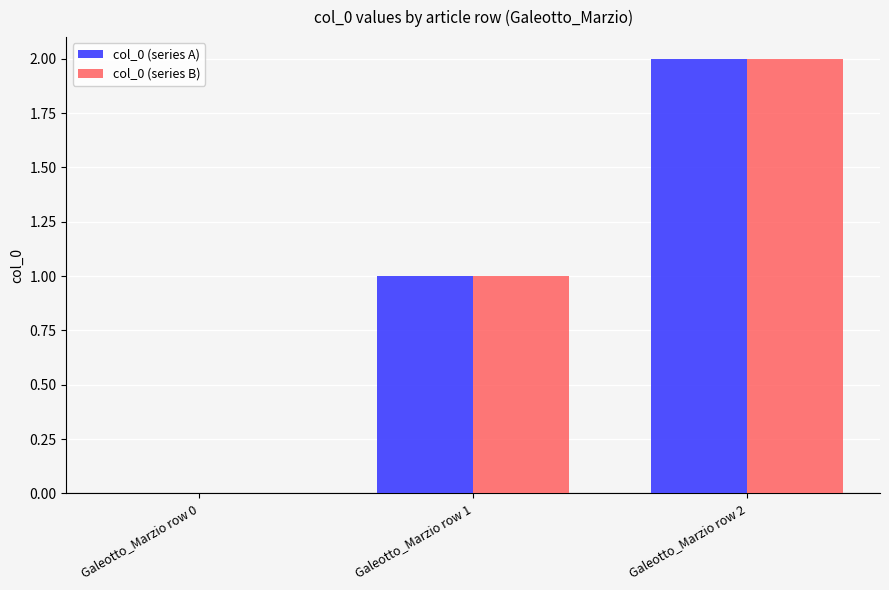

What are all the series names shown in the legend?

col_0 (series A), col_0 (series B)